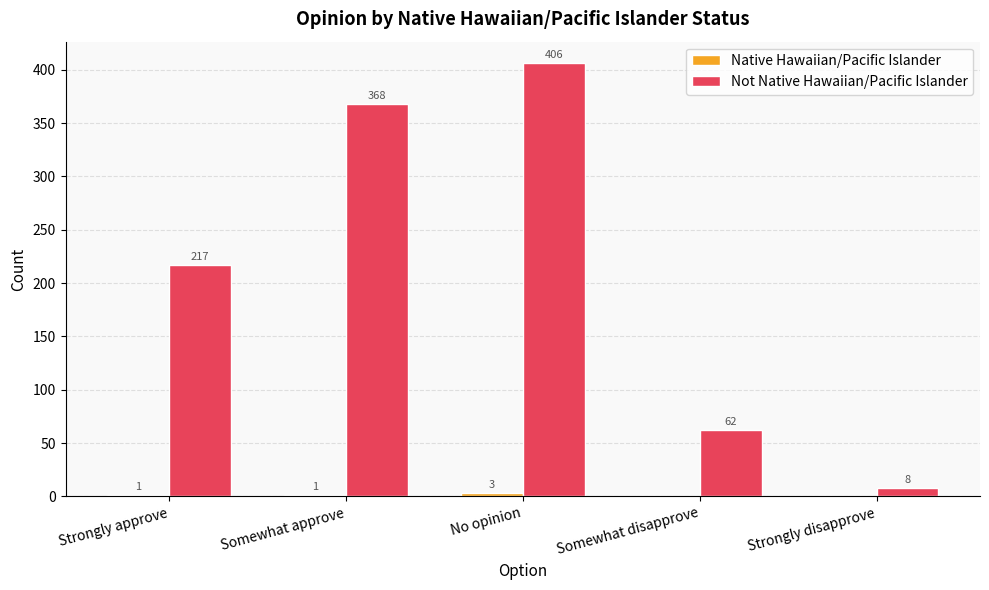

At which category is the sum across all series the highest?

No opinion